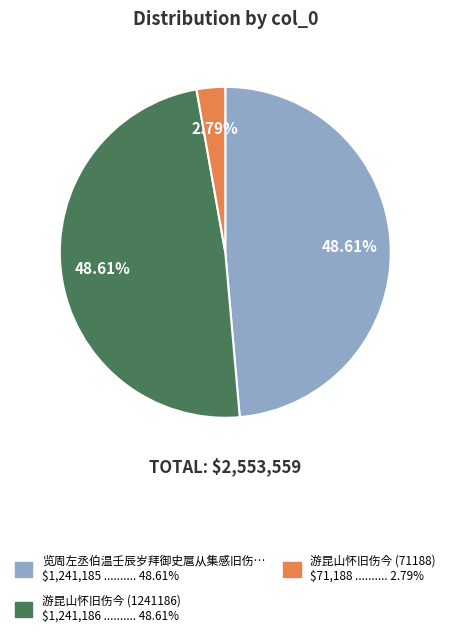

Is there any slice that represents more than half of the pie?

No